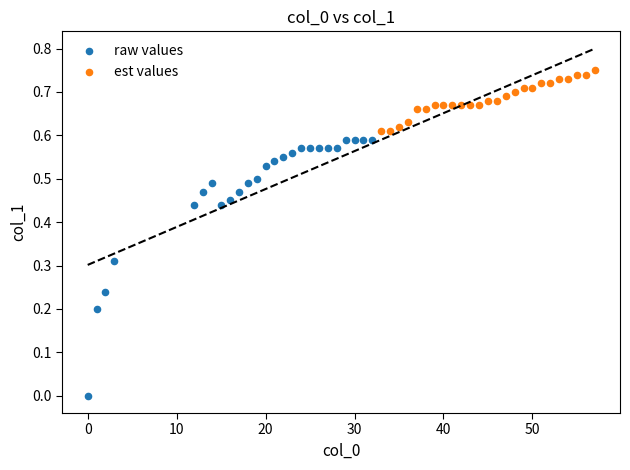

Which series reaches the minimum Y coordinate?

raw values